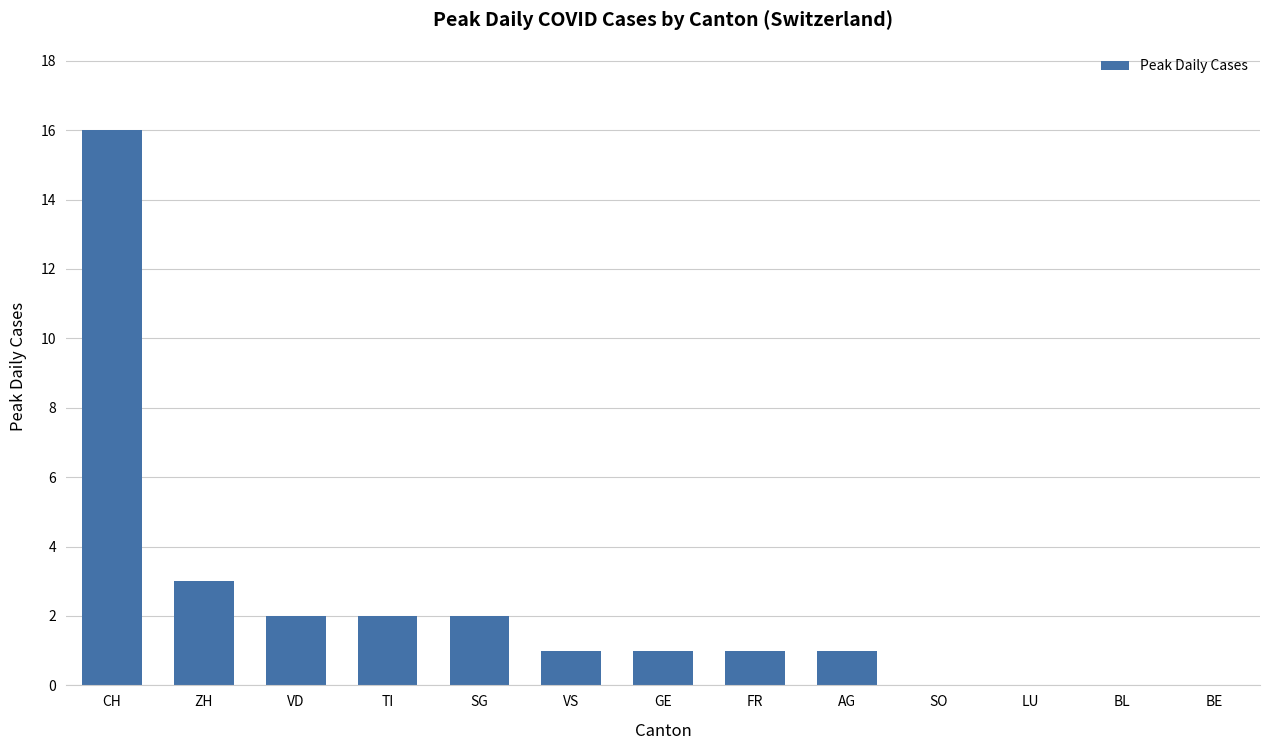

Count the number of categories in the chart.

13